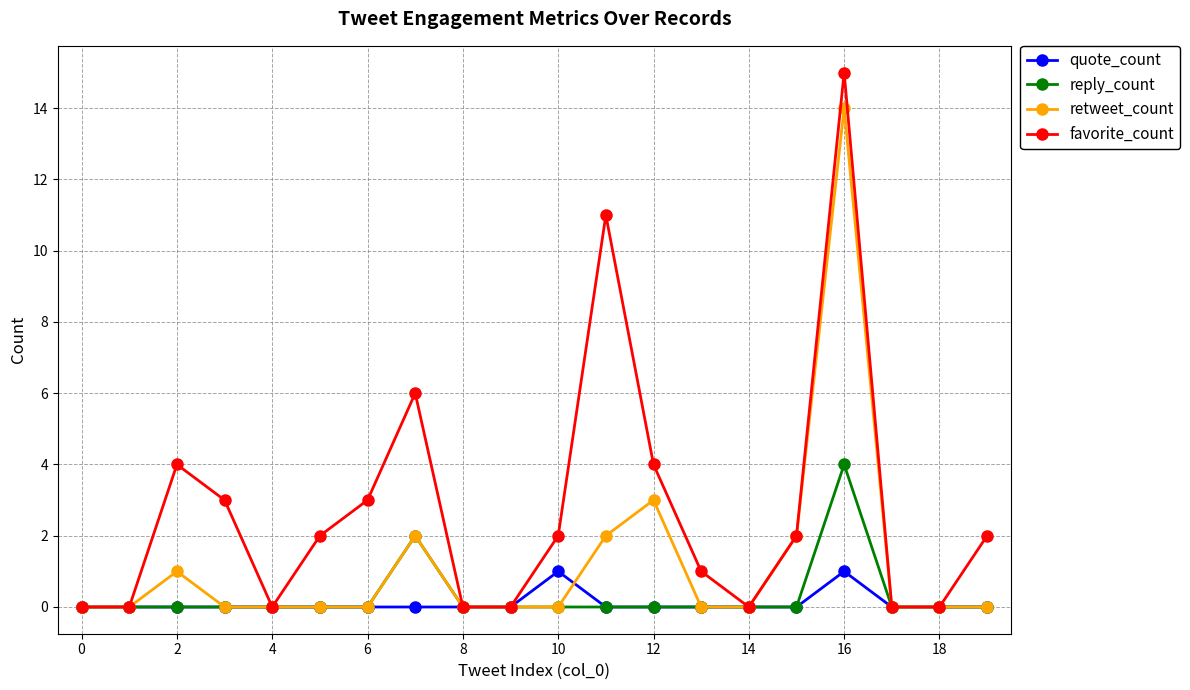

What is the greatest value displayed?

15